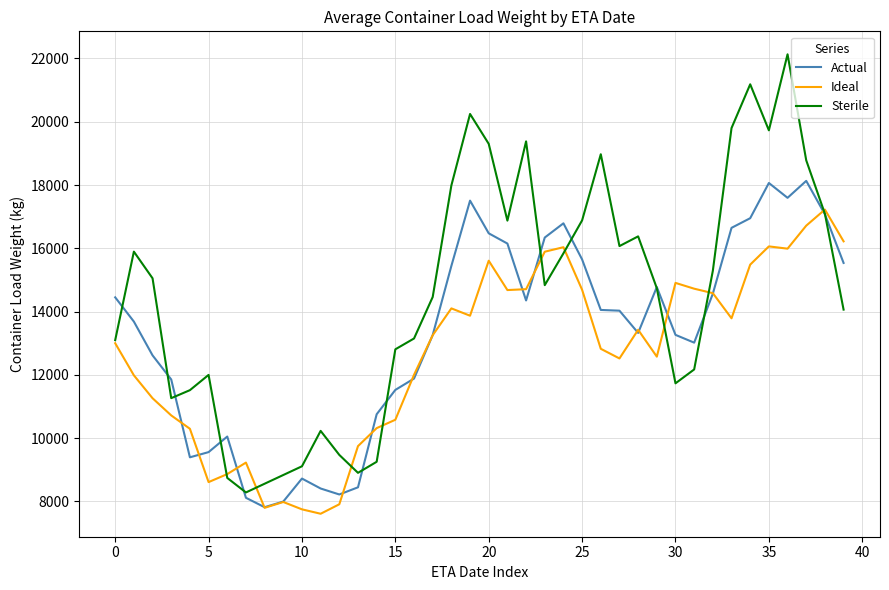

Which series has the largest range (max minus min)?

Sterile